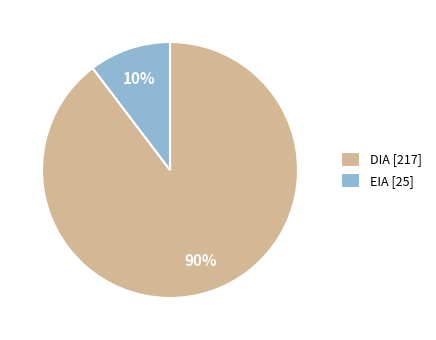

The EIA slice represents 45% of the pie. True or false?

False